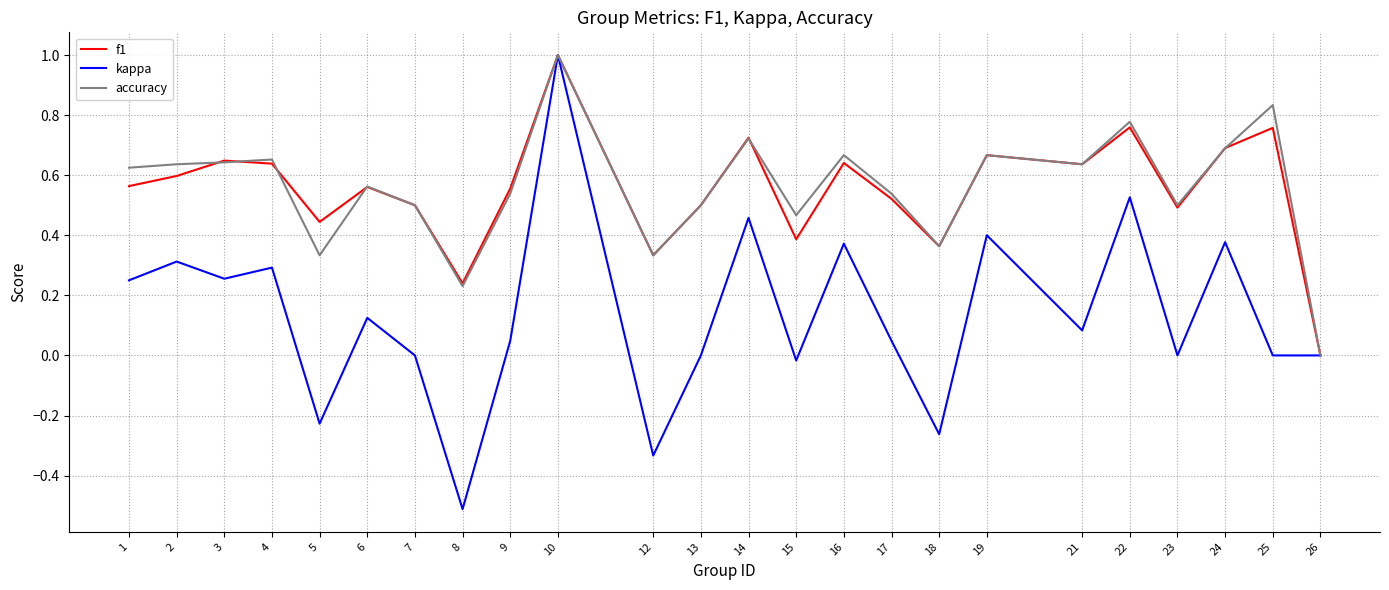

True or false: accuracy and f1 intersect in this chart.

True